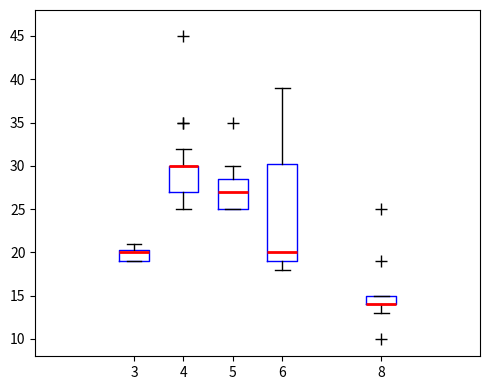

Where does the upper whisker of the box at x = 4 end on the y-axis? The values are not printed on the chart, so give them approximately, as read against the axis.

32.0